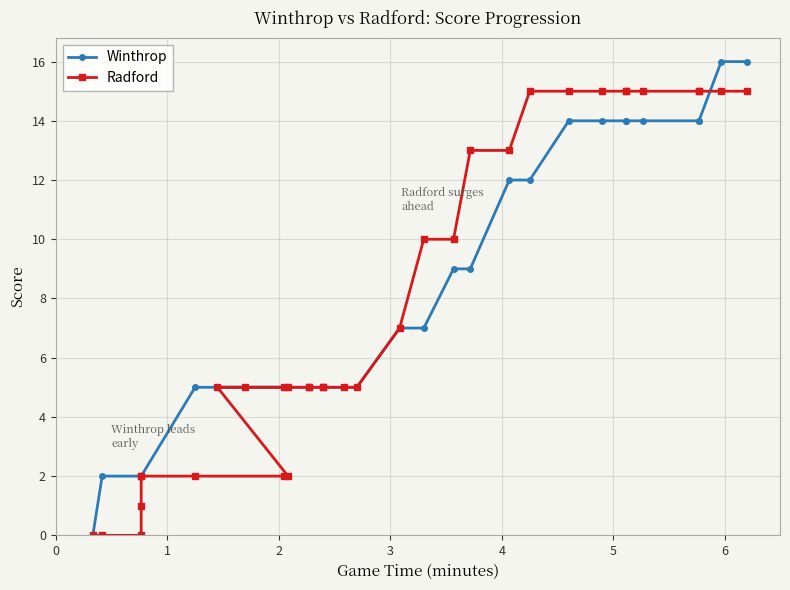

Count the Winthrop values in the range 5 to 14.

26